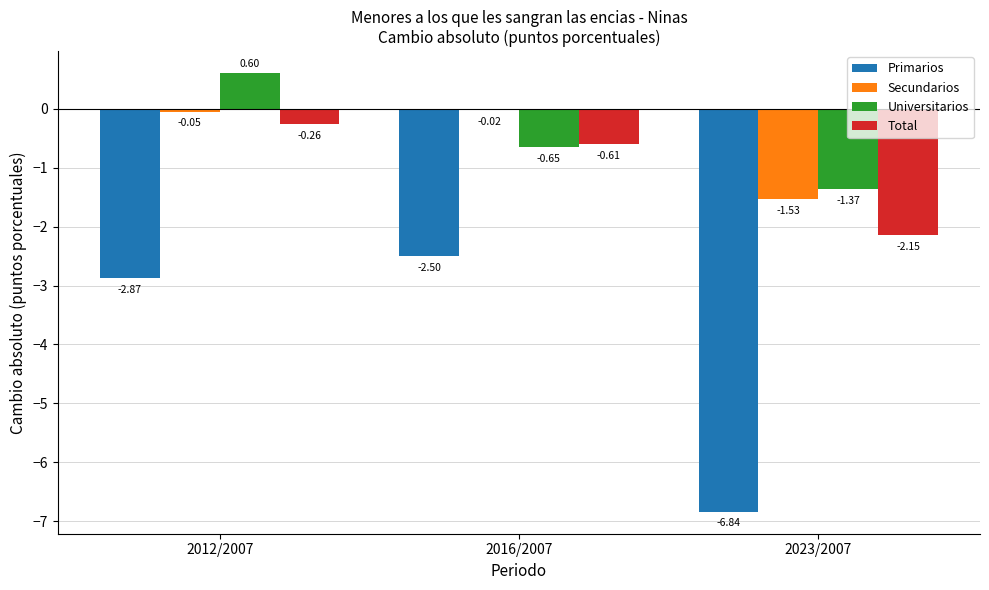

What is the sum of the Primarios values at 2023/2007 and 2016/2007?

-9.3